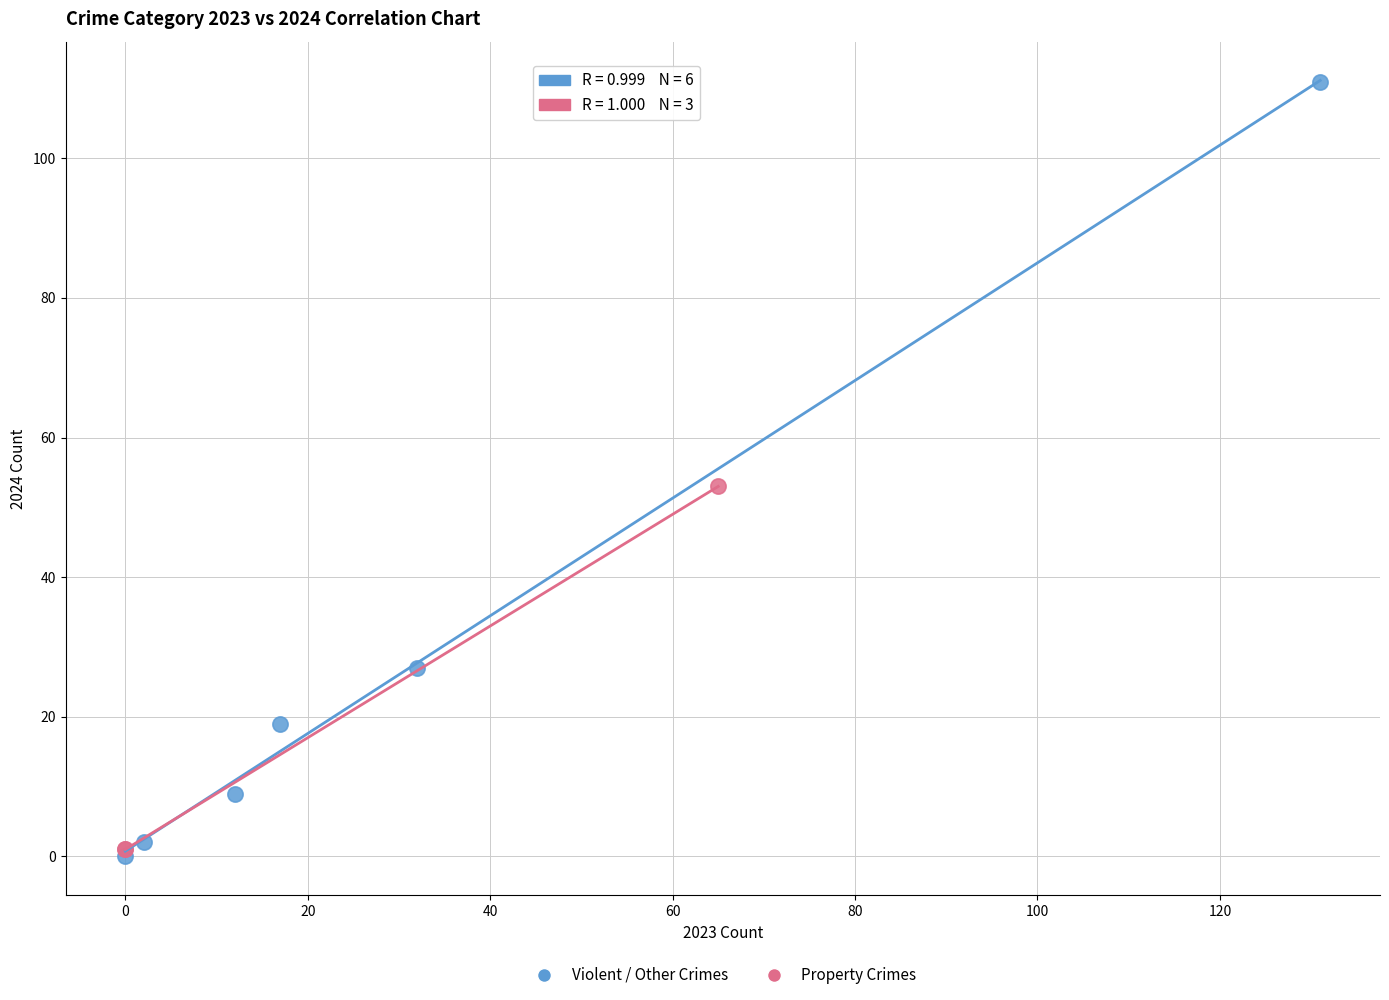

Which series has the widest spread of Y values?

Violent / Other Crimes